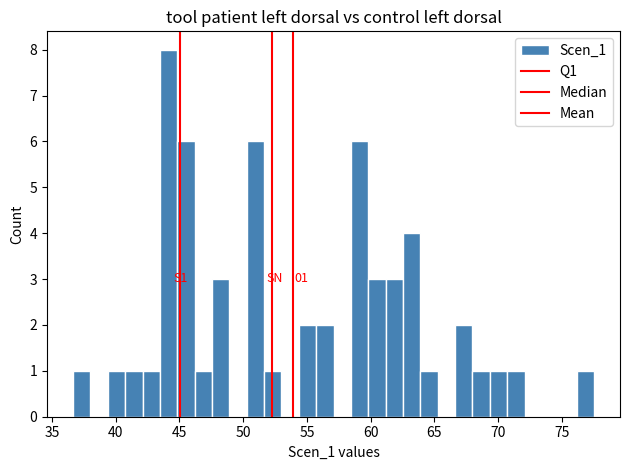

Read against the x-axis, roughly where is the centre of the tallest bar?

44.0